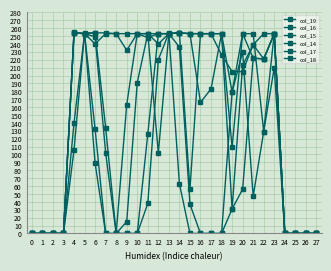

How many data points in col_15 are less than 37?

14